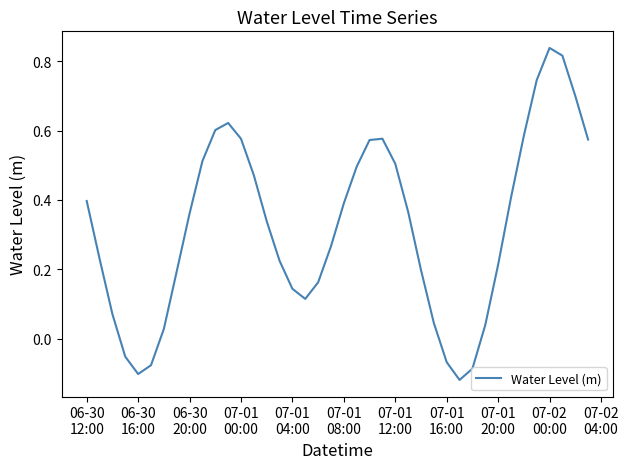

What is the difference between the maximum and minimum values?

1.0